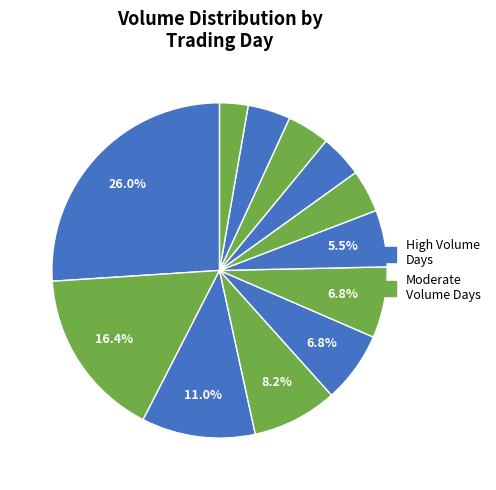

Count the number of slices in the pie.

12